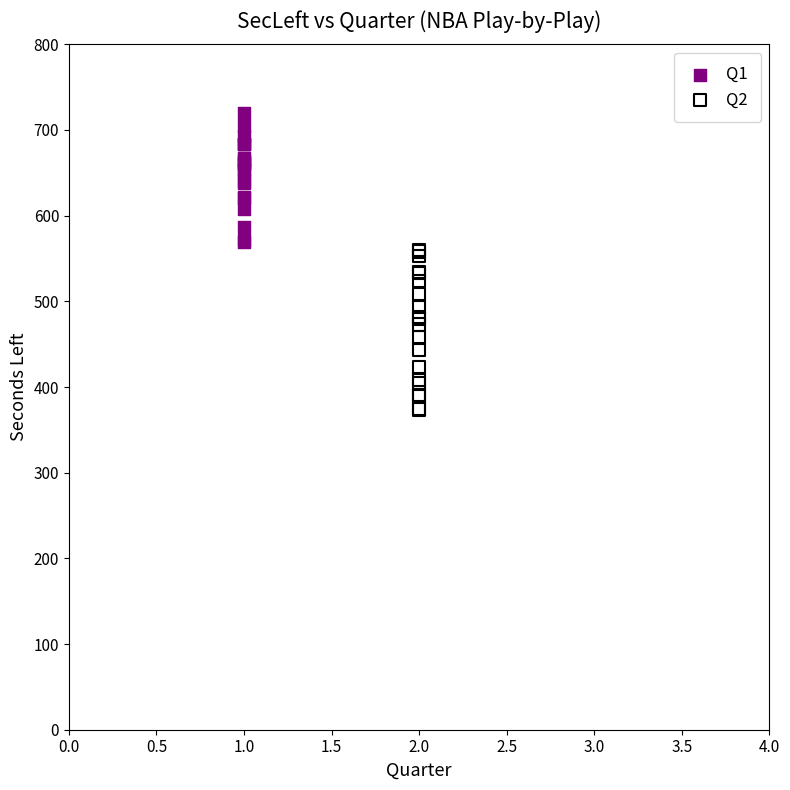

What are all the series names shown in the legend?

Q1, Q2